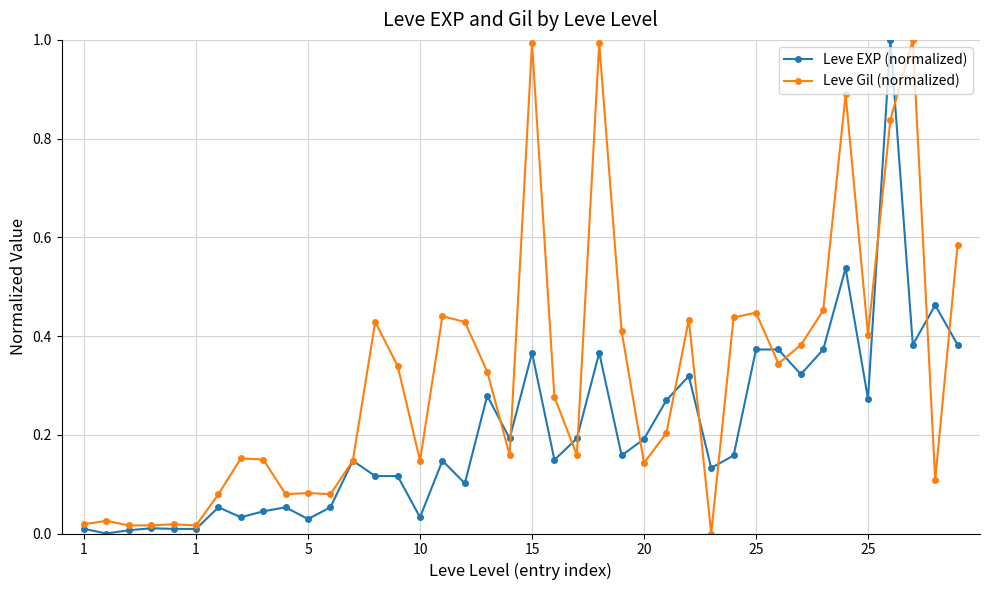

Which series has the largest total across all categories?

Leve Gil (normalized)